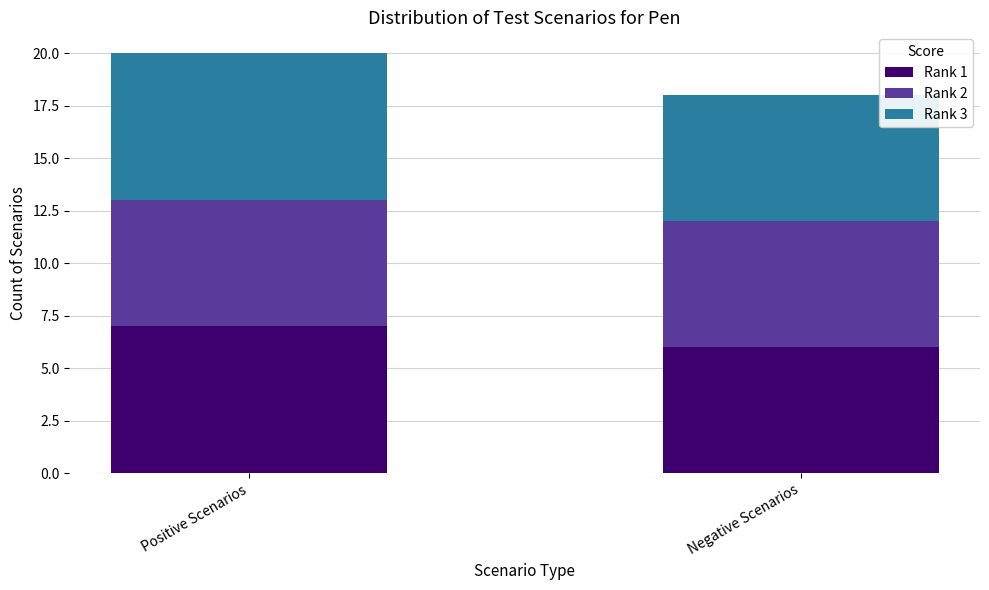

At which category is the sum across all series the highest?

Positive Scenarios